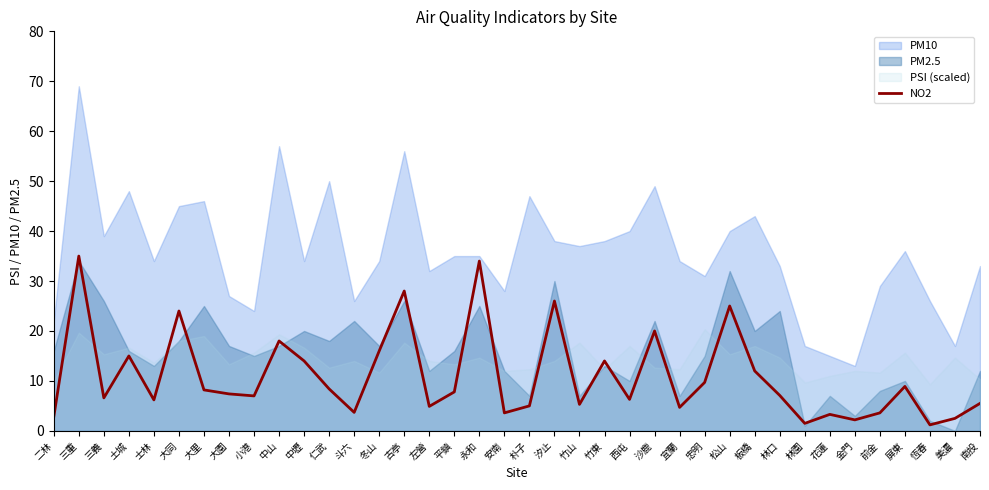

True or false: NO2 has a value of 14.0 at 竹東.

True